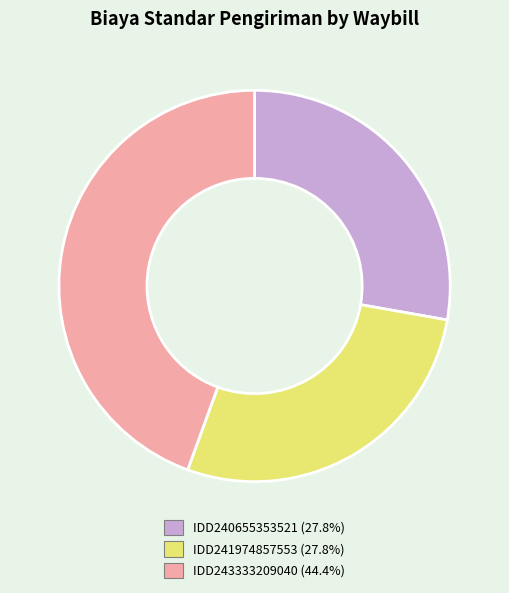

Does IDD243333209040 account for over 50% of the chart?

No